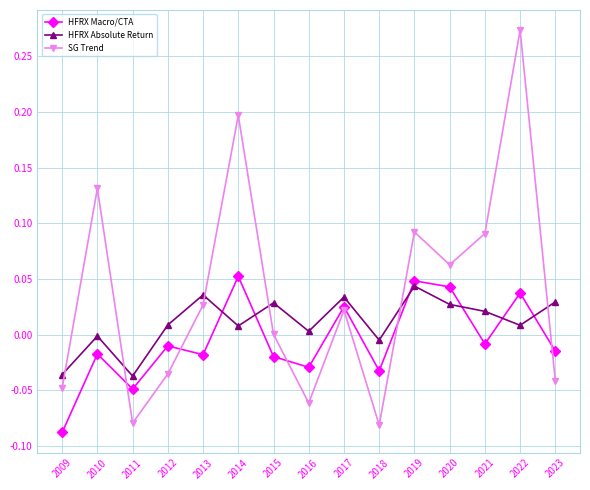

At which category does HFRX Absolute Return reach its first local peak?

2010